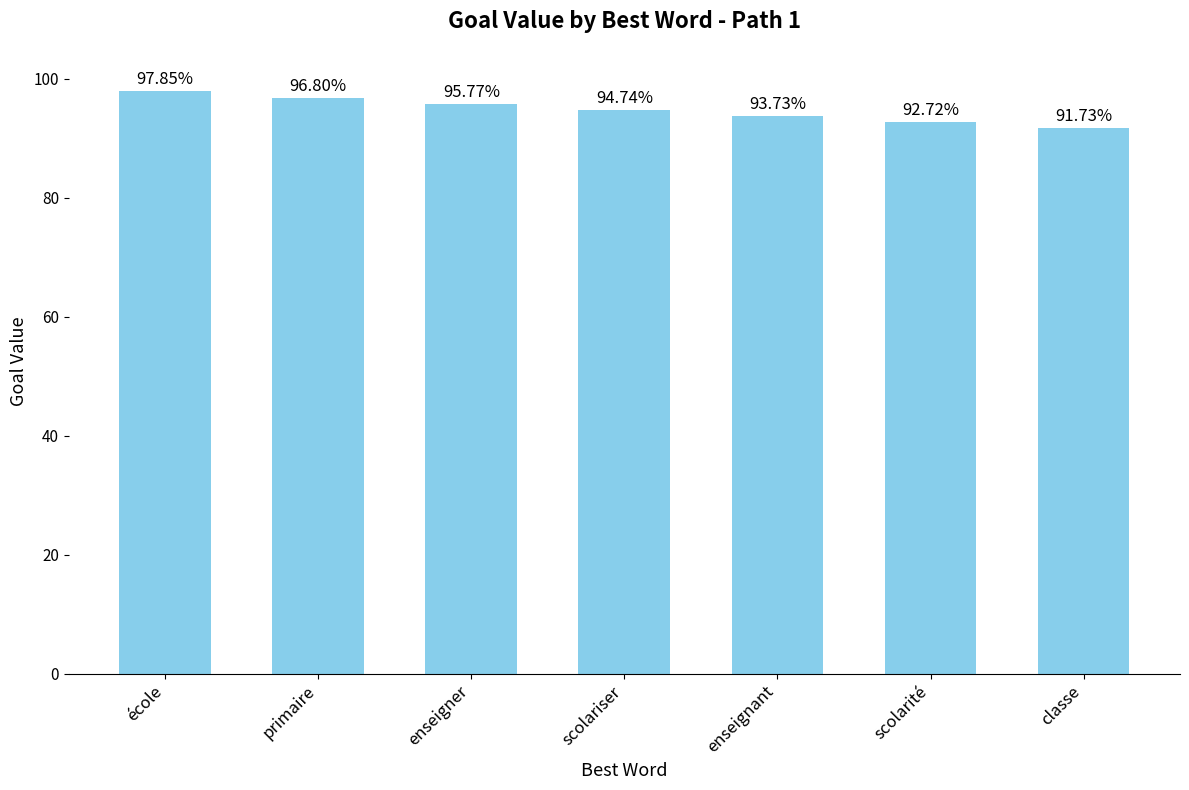

Reading left to right, transcribe all the data shown in this chart.

école=1.0	primaire=1.0	enseigner=1.0	scolariser=0.9	enseignant=0.9	scolarité=0.9	classe=0.9